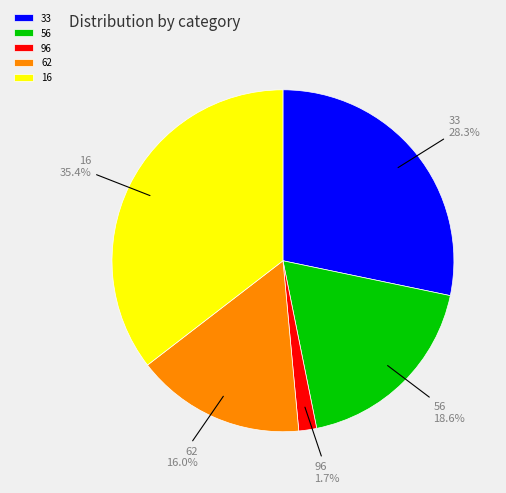

Count the number of slices in the pie.

5